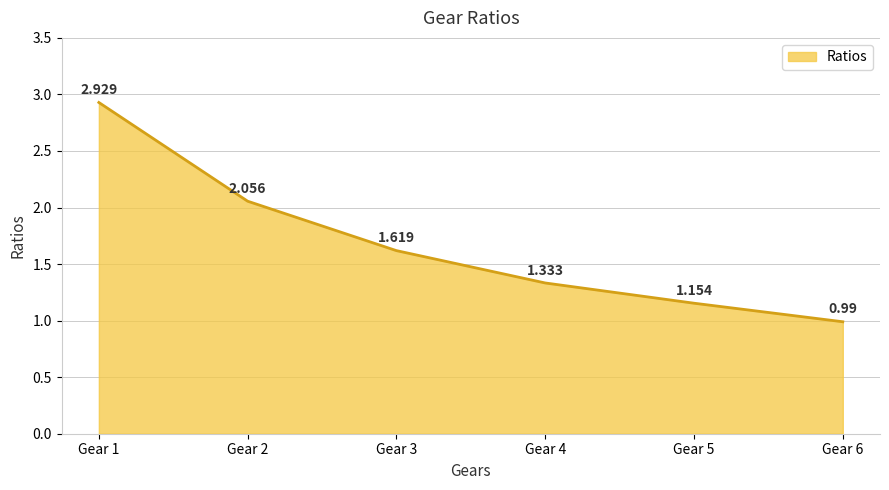

Which category has the lowest value across all series?

Gear 6